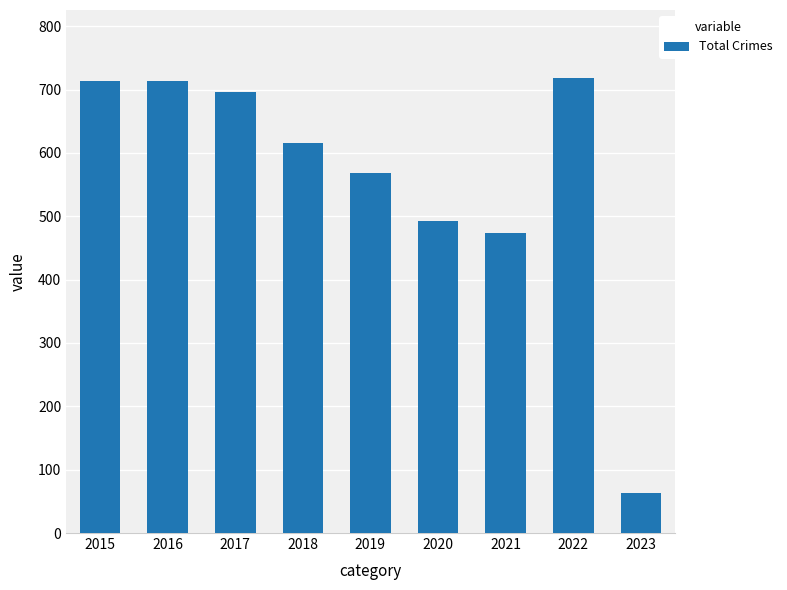

At which label is the value closest to 390?

2021